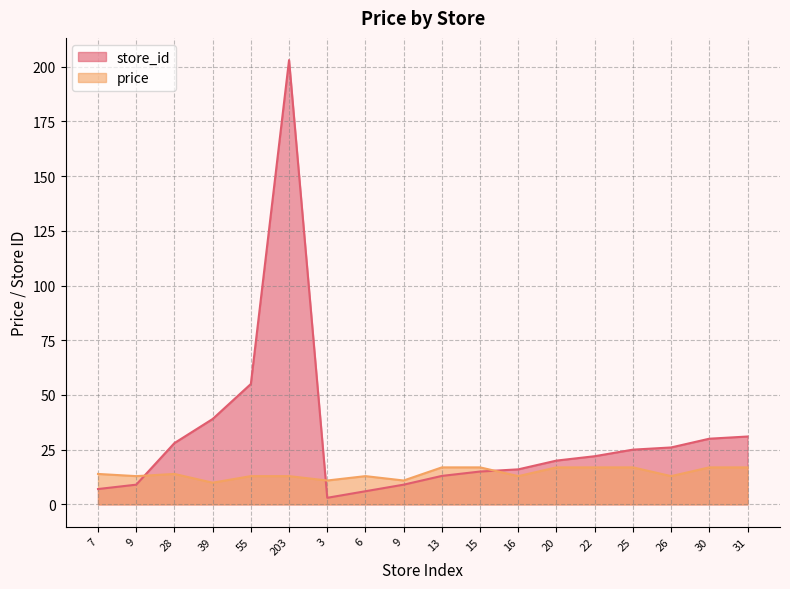

Reading left to right, list all the values displayed in this chart.

store_id: 7.0	9.0	28.0	39.0	55.0	203.0	3.0	6.0	9.0	13.0	15.0	16.0	20.0	22.0	25.0	26.0	30.0	31.0
price: 13.9	12.9	13.9	9.9	12.9	12.9	10.9	12.9	10.9	16.9	16.9	12.9	16.9	16.9	16.9	12.9	16.9	16.9